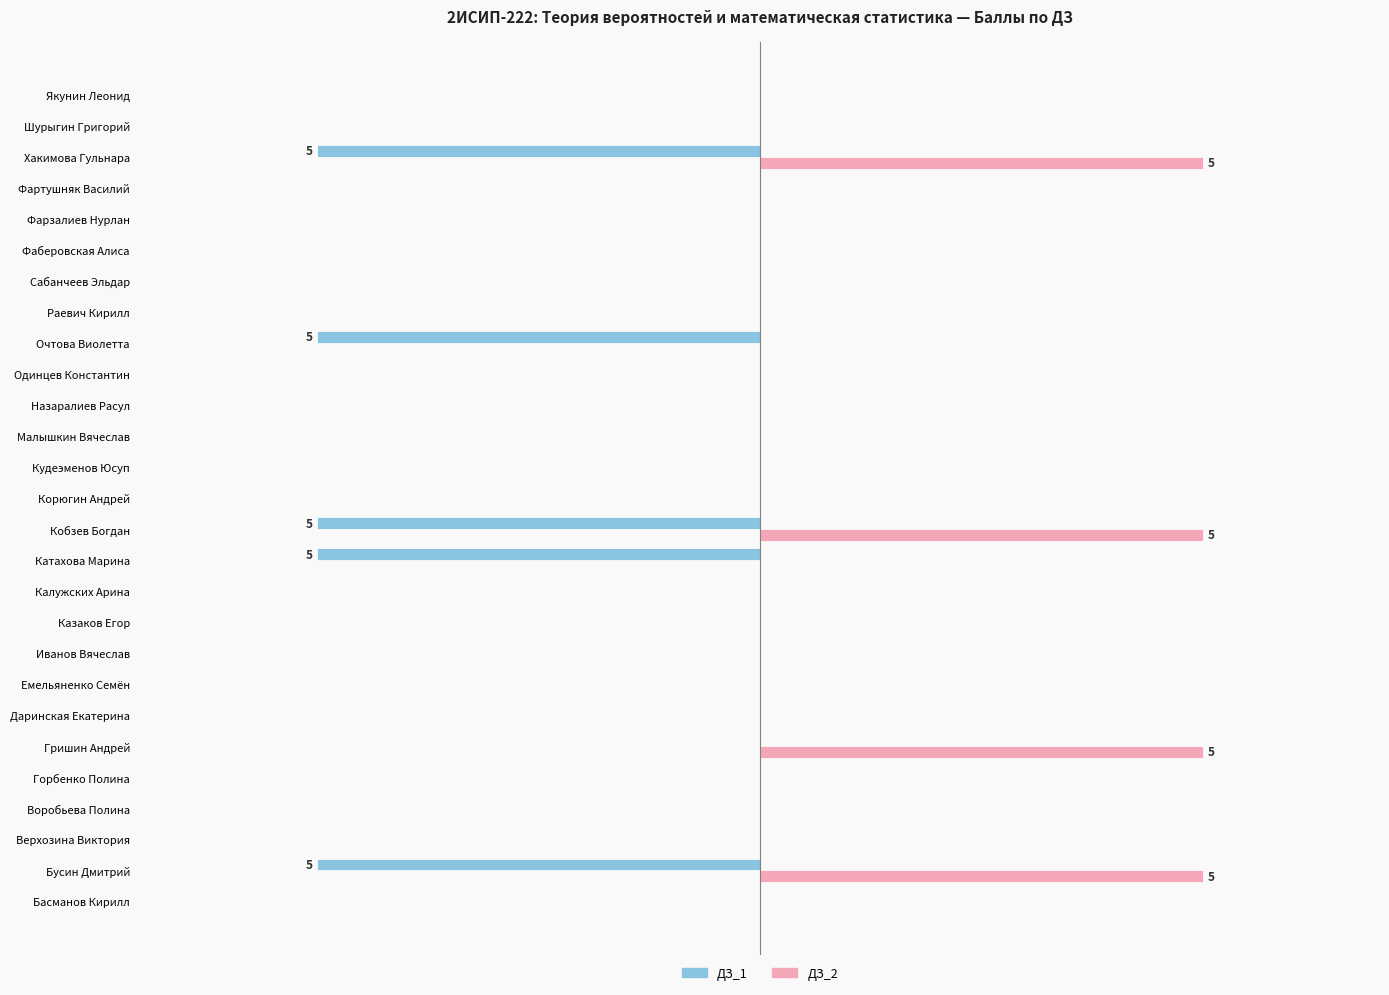

What are all the series names shown in the legend?

ДЗ_1, ДЗ_2